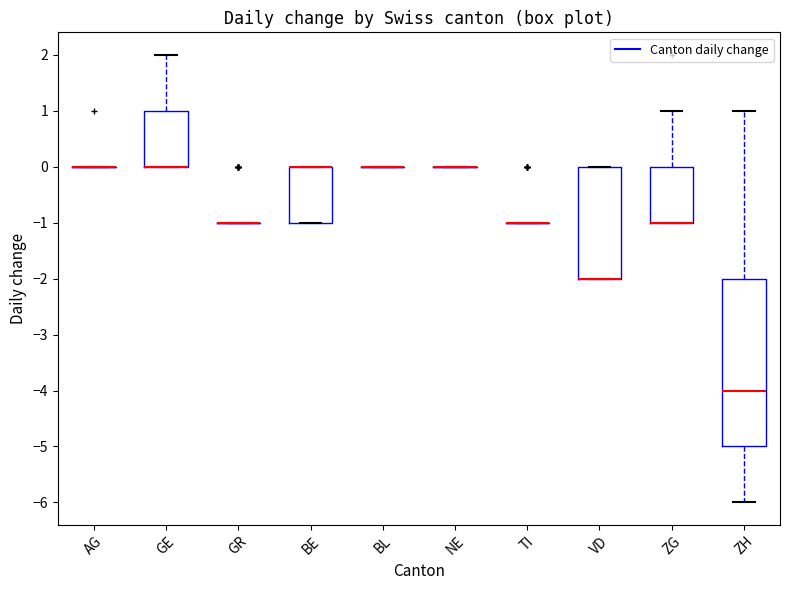

Reading left to right, read every box against the y-axis: the position of its median line, the range the box covers, and the ends of its whiskers. The values are not printed on the chart, so give them approximately, as read against the axis.

AG: box collapsed to a line at 0, whiskers 0 to 0
GE: median 0 (drawn on the box's lower edge), box 0 to 1, whiskers 0 to 2
GR: box collapsed to a line at -1, whiskers -1 to -1
BE: median 0 (drawn on the box's upper edge), box -1 to 0, whiskers -1 to 0
BL: box collapsed to a line at 0, whiskers 0 to 0
NE: box collapsed to a line at 0, whiskers 0 to 0
TI: box collapsed to a line at -1, whiskers -1 to -1
VD: median -2 (drawn on the box's lower edge), box -2 to 0, whiskers -2 to 0
ZG: median -1 (drawn on the box's lower edge), box -1 to 0, whiskers -1 to 1
ZH: median -4, box -5 to -2, whiskers -6 to 1